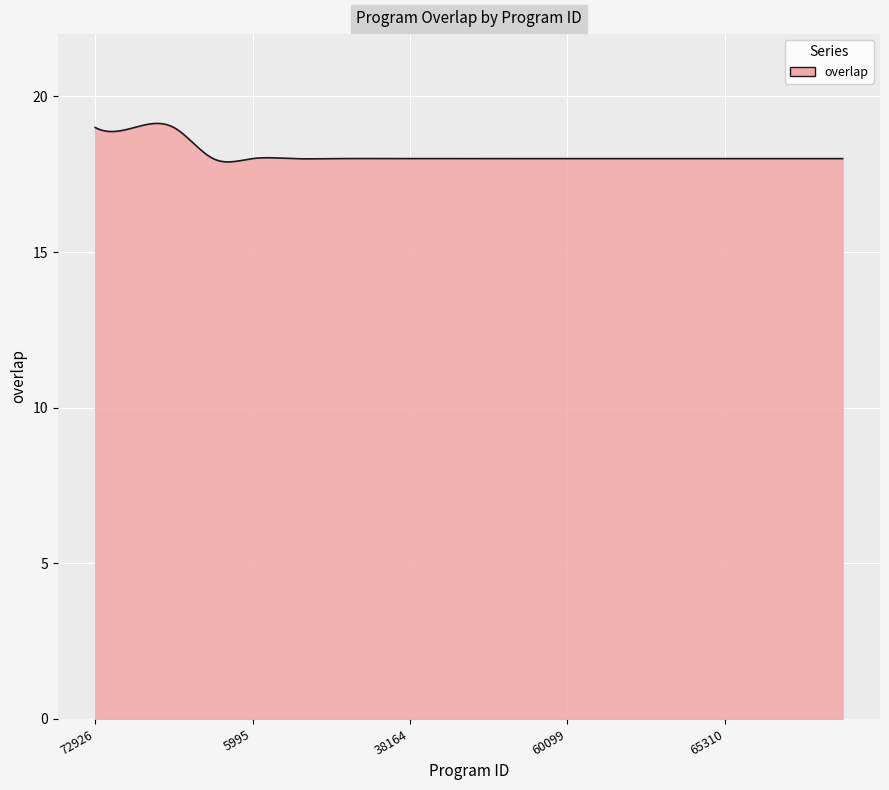

How many categories are shown in the chart?

300